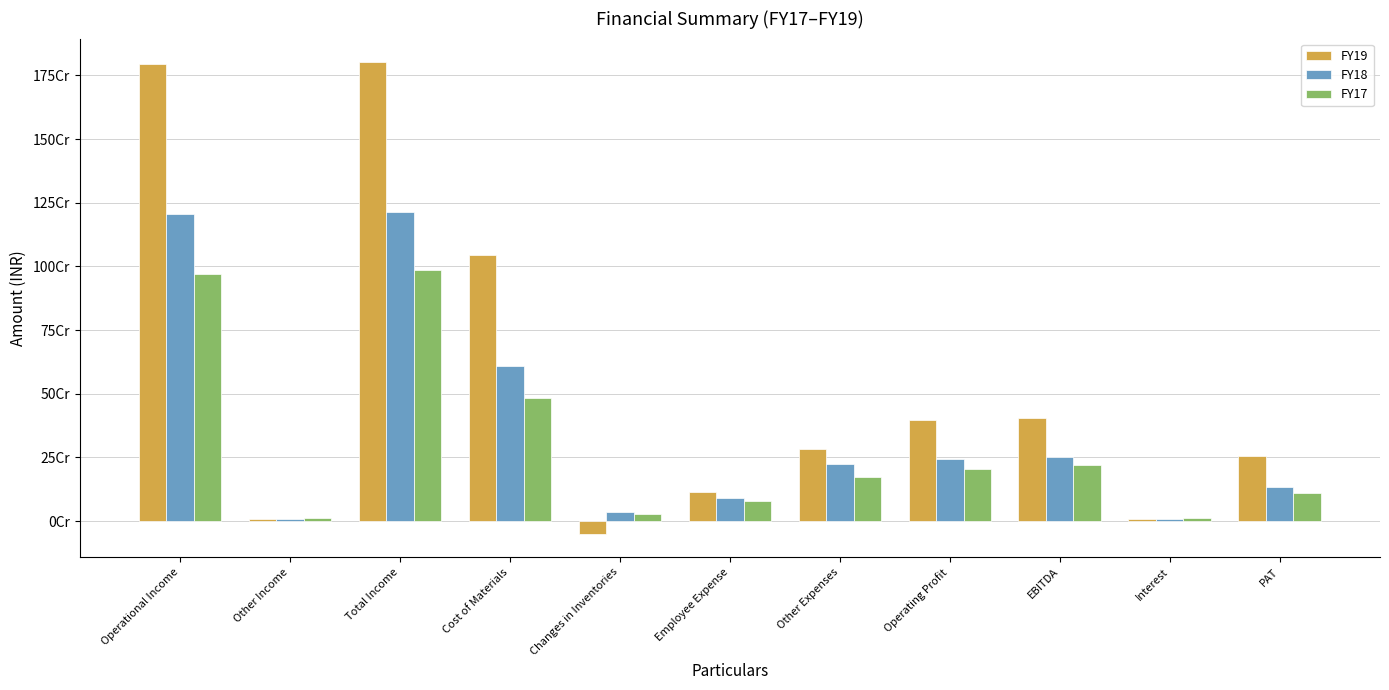

What is the difference between the maximum and minimum values in the FY18 series?

1205812135